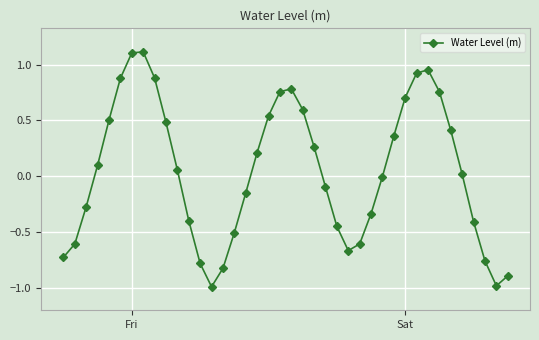

What is the smallest value displayed?

-1.0